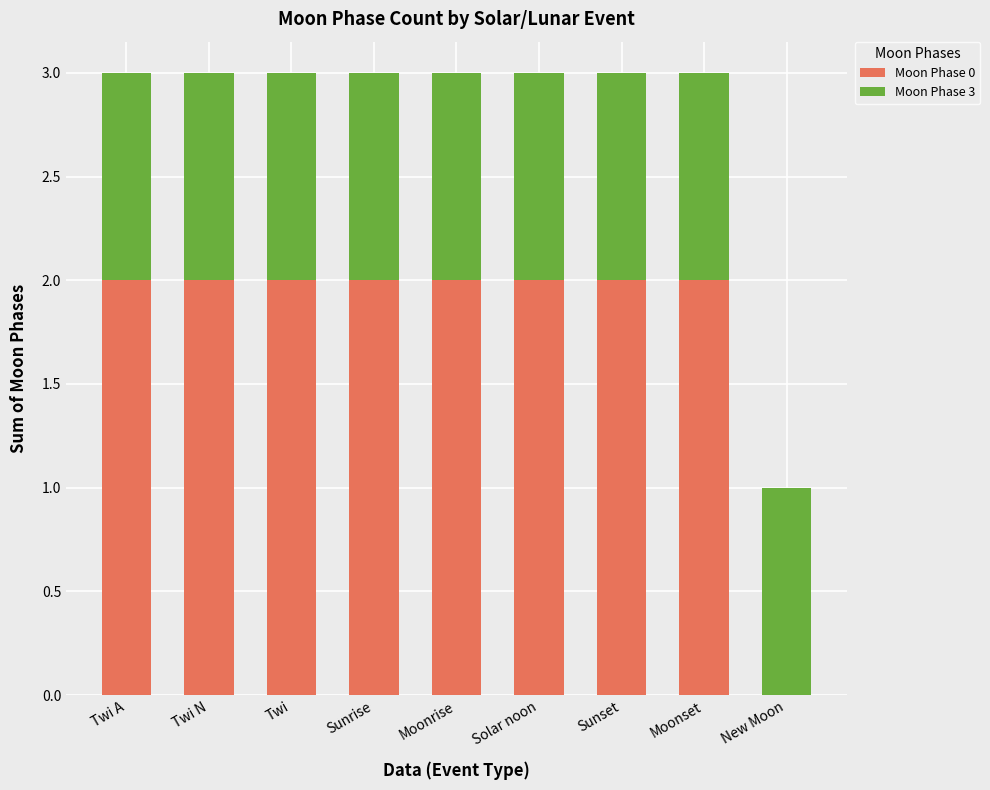

True or false: Moon Phase 0 has a value of 2 at Twi.

True